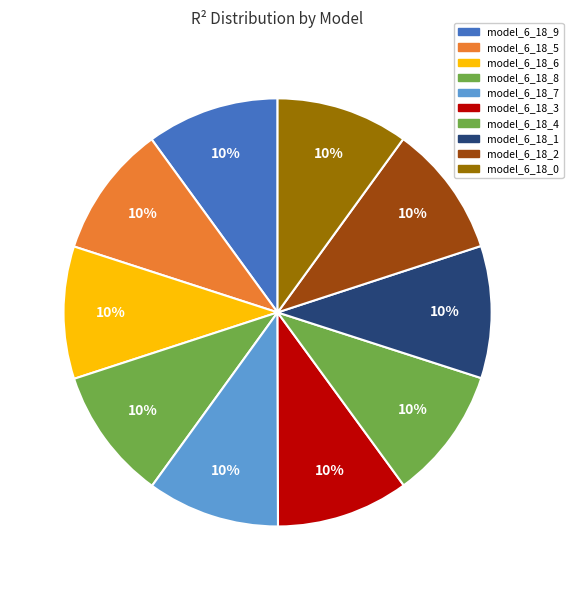

Rank the categories by value from highest to lowest.

model_6_18_9, model_6_18_8, model_6_18_7, model_6_18_6, model_6_18_5, model_6_18_4, model_6_18_3, model_6_18_2, model_6_18_1, model_6_18_0